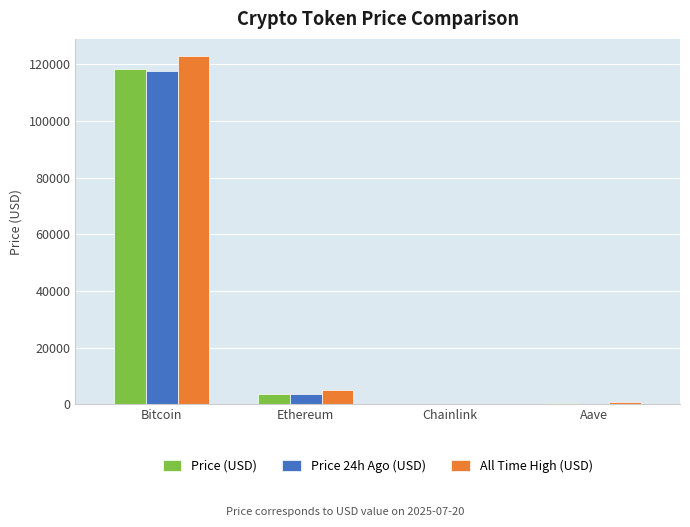

What value does the Price (USD) series have at Bitcoin?

118424.0